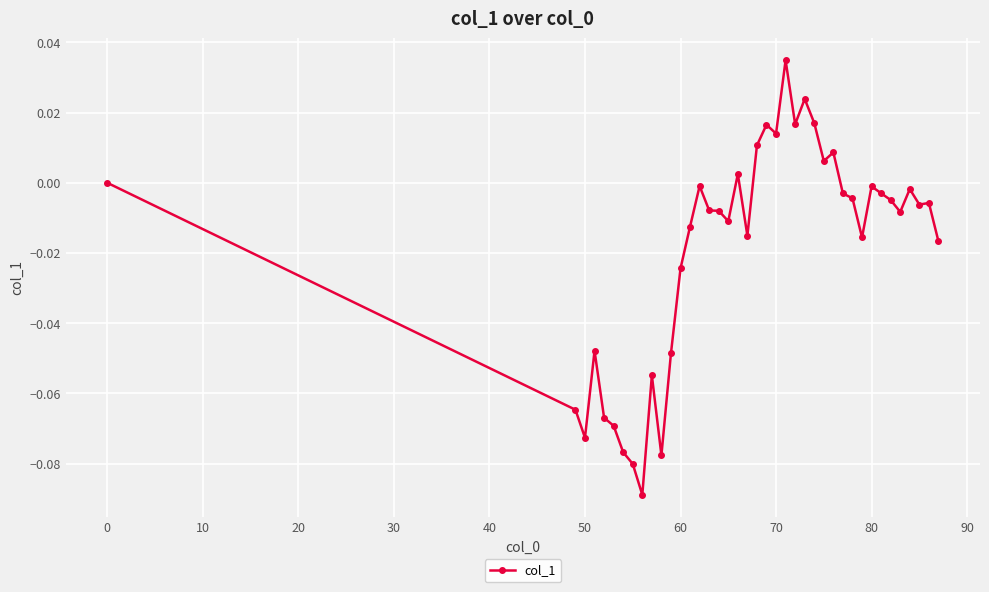

True or false: there are more than 2 points higher than both neighbors.

True